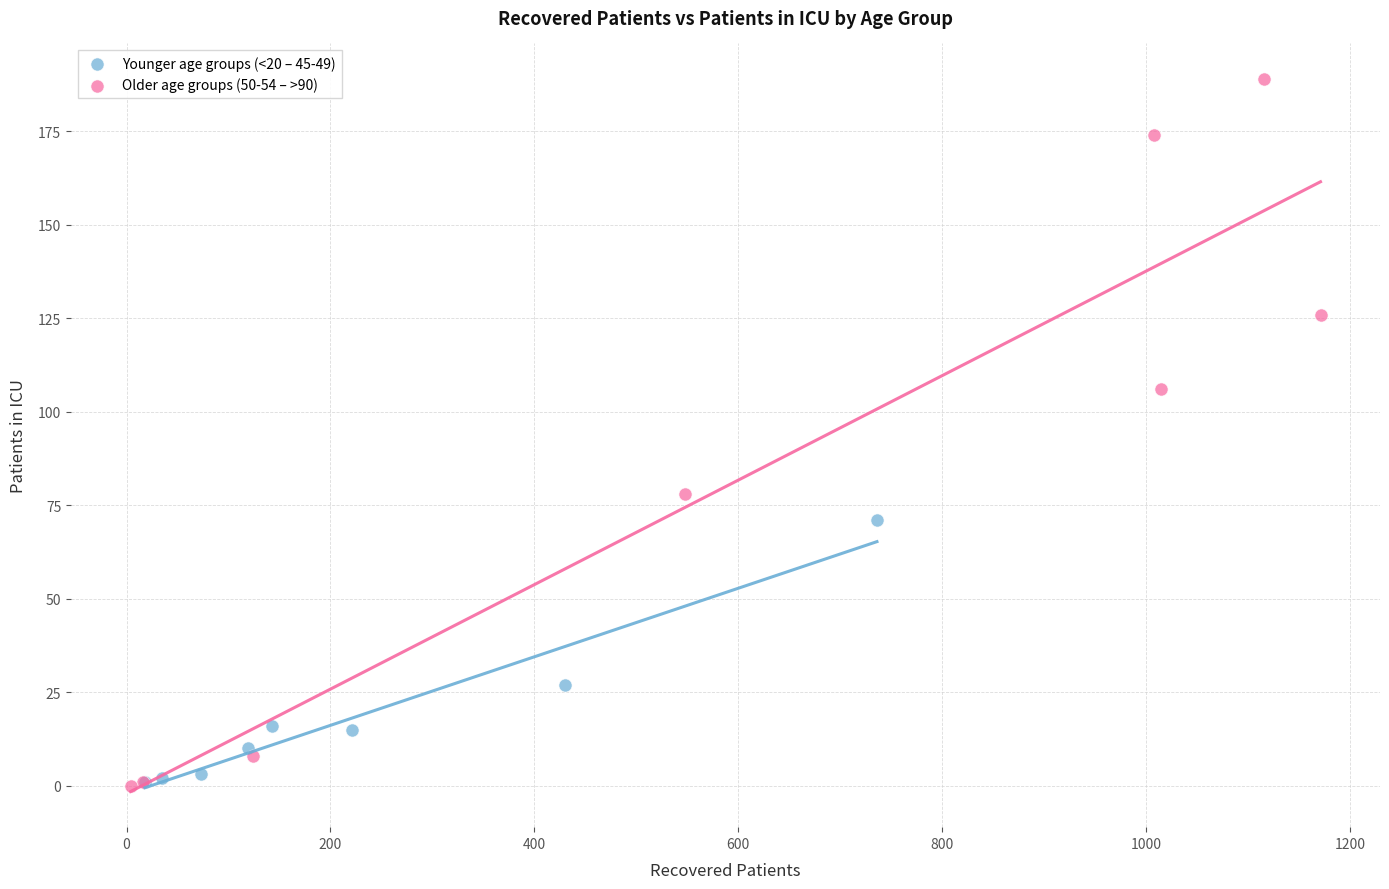

What are all the series names shown in the legend?

Younger age groups (<20 – 45-49), Older age groups (50-54 – >90)